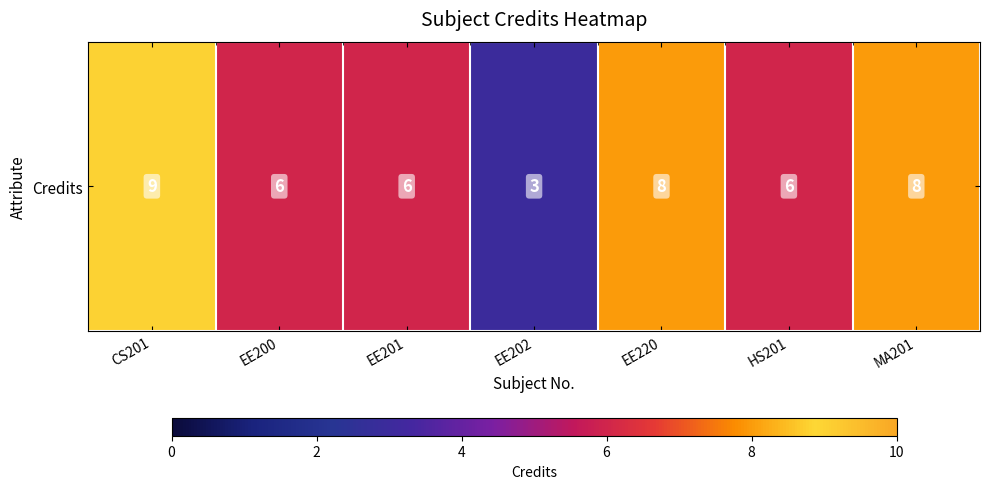

What is the sum of the values at MA201 and CS201?

17